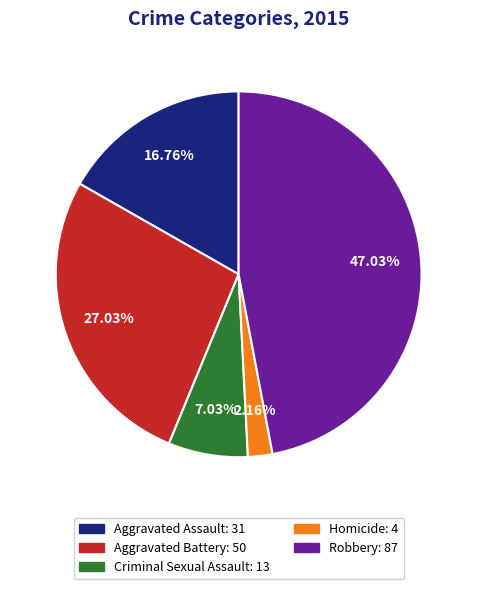

Does Aggravated Battery account for over 50% of the chart?

No